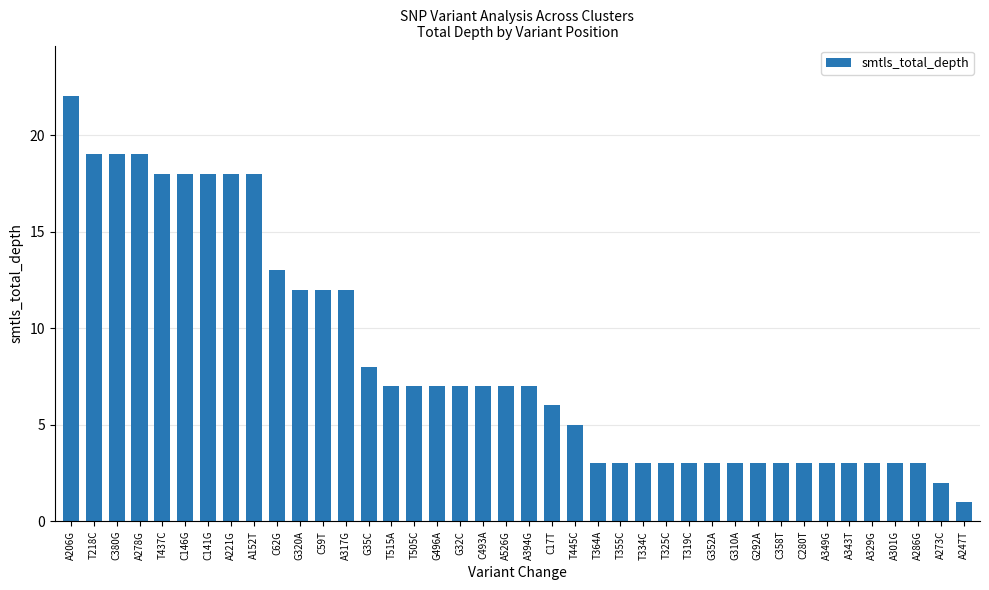

Which category has the highest value across all series?

A206G